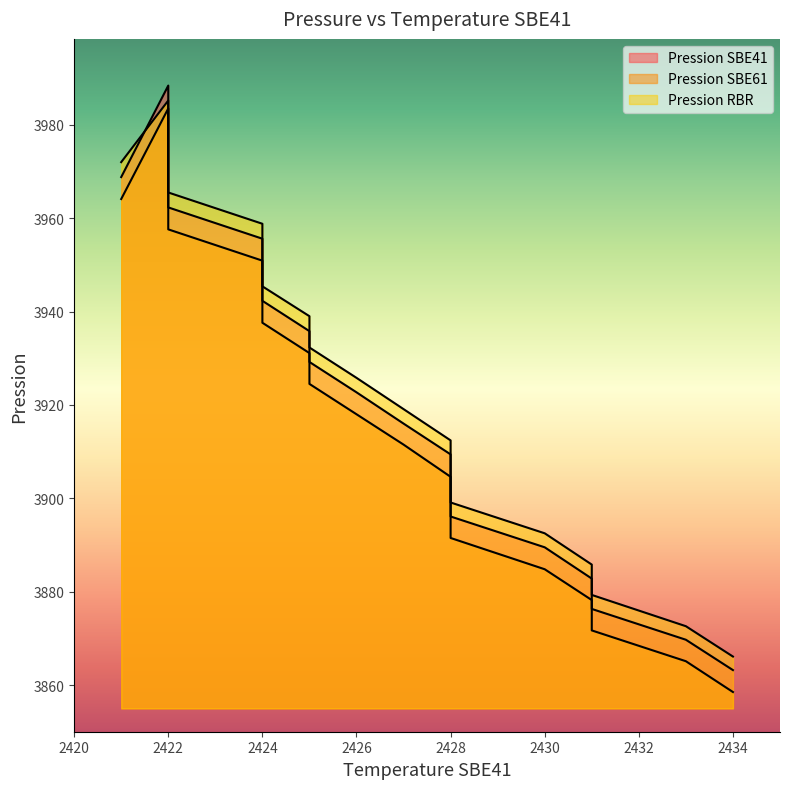

The Pression SBE41 series shows 6306.0 at 2422. True or false?

False